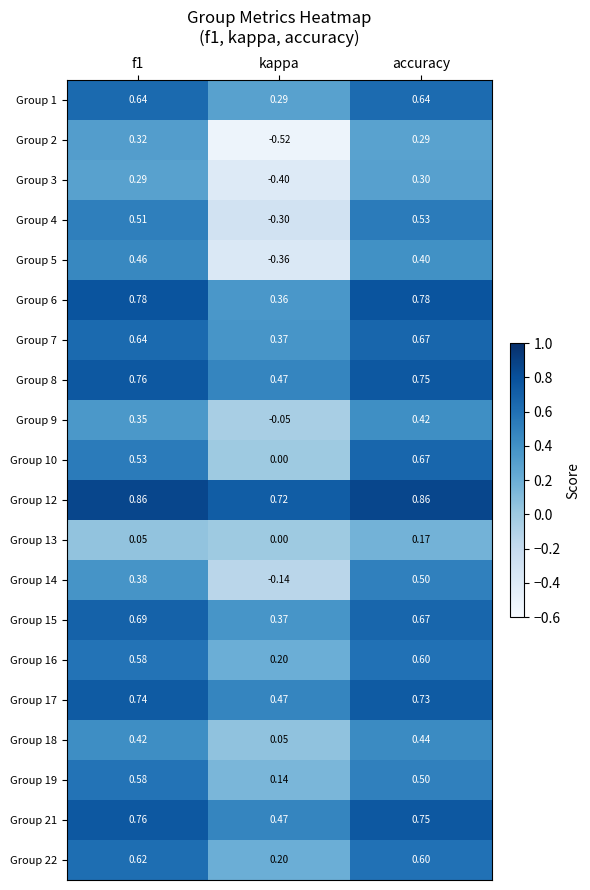

Is the value of Group 17 at kappa greater than the value of Group 8 at accuracy?

No